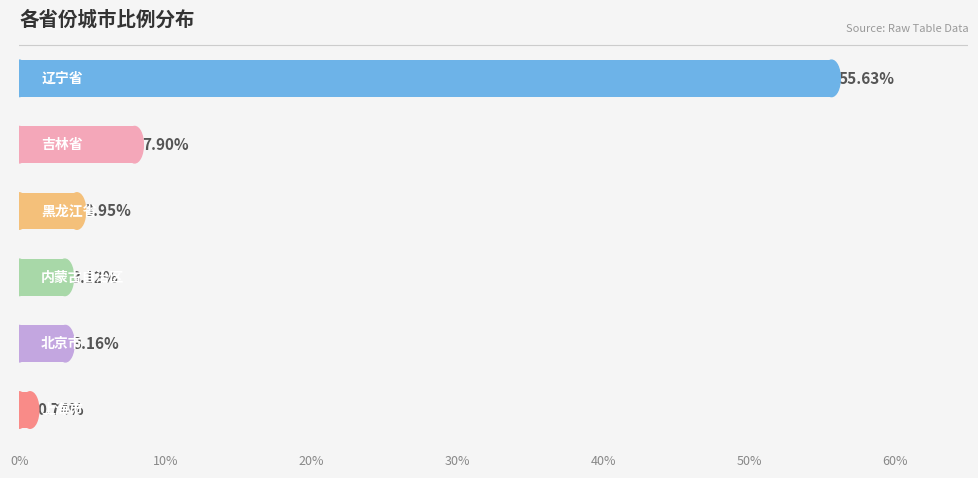

What is the difference between the maximum and minimum values?

54.9